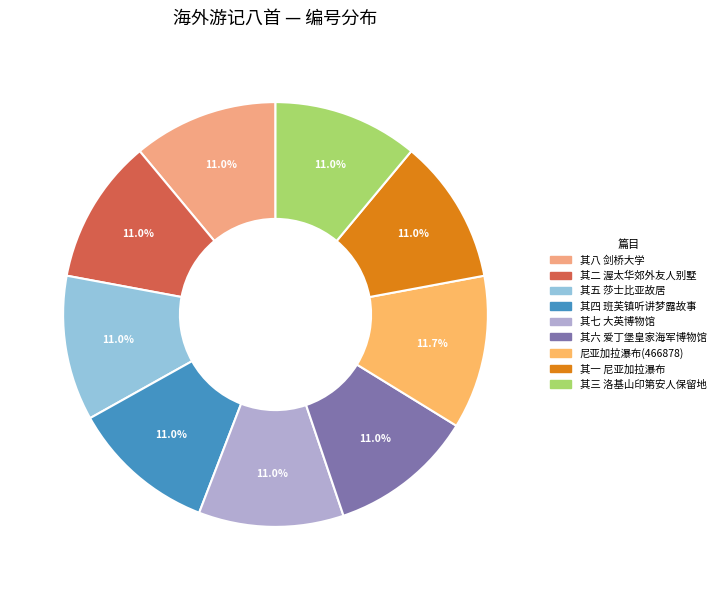

What is the total percentage of 尼亚加拉瀑布(466878) and 其一 尼亚加拉瀑布?

22.7%